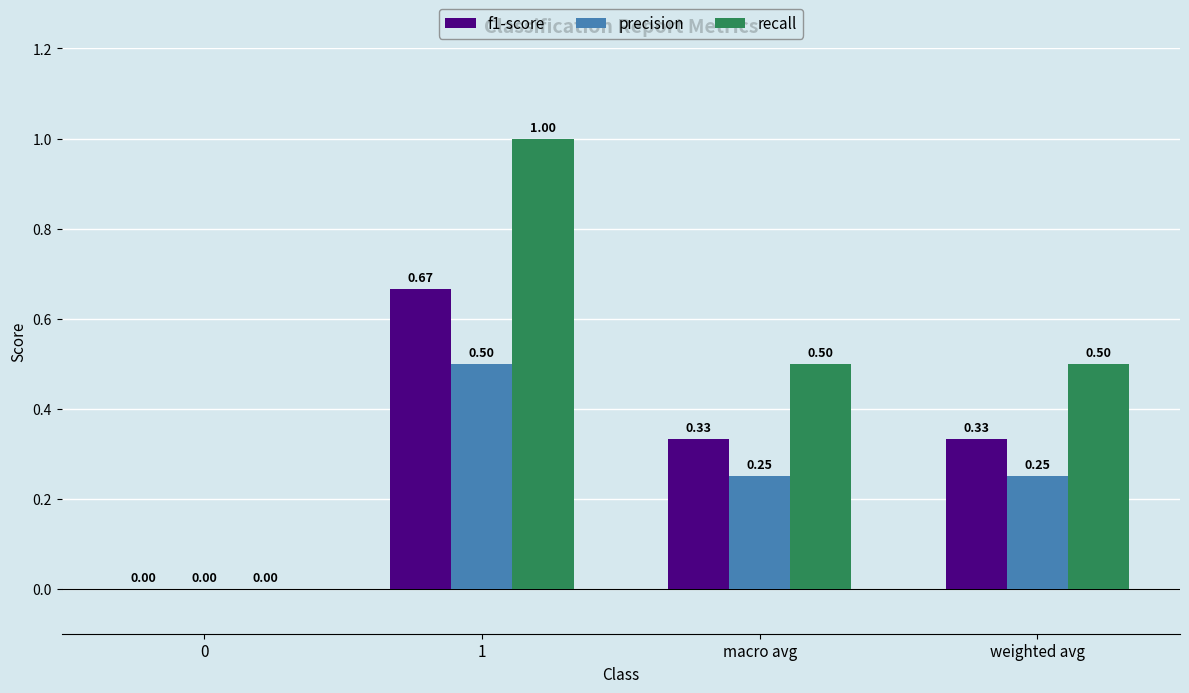

Which series has the largest total across all categories?

recall